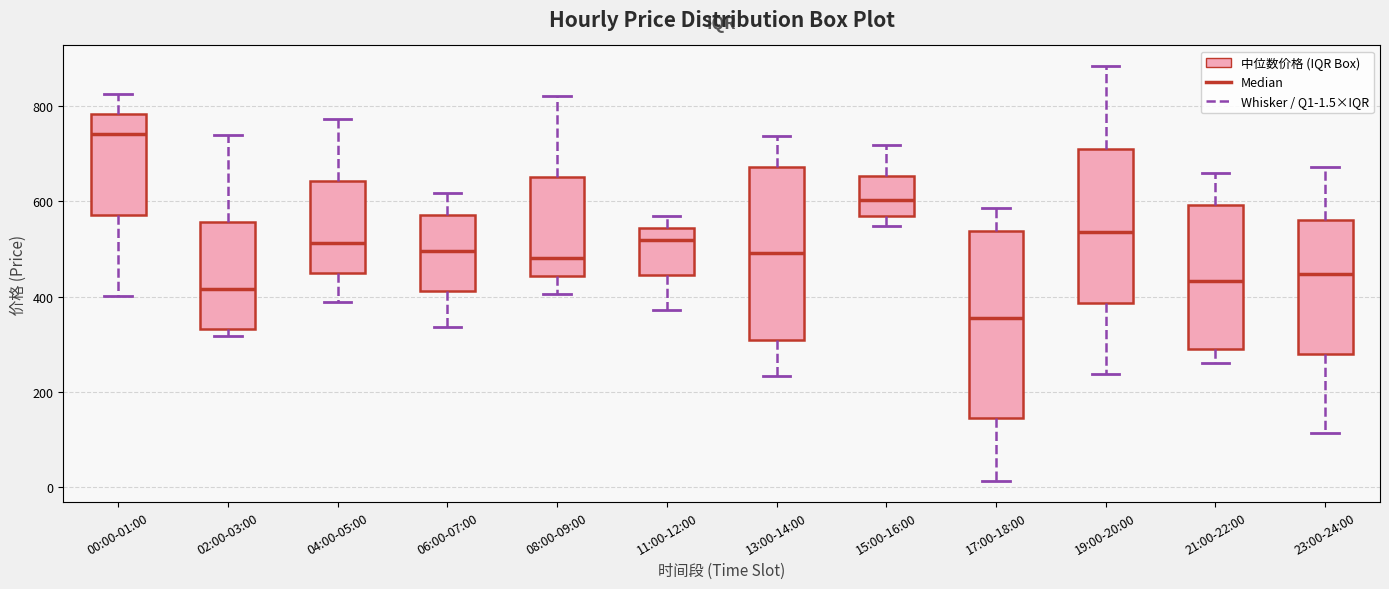

Which box is the tallest, from its lower edge to its upper edge?

17:00-18:00